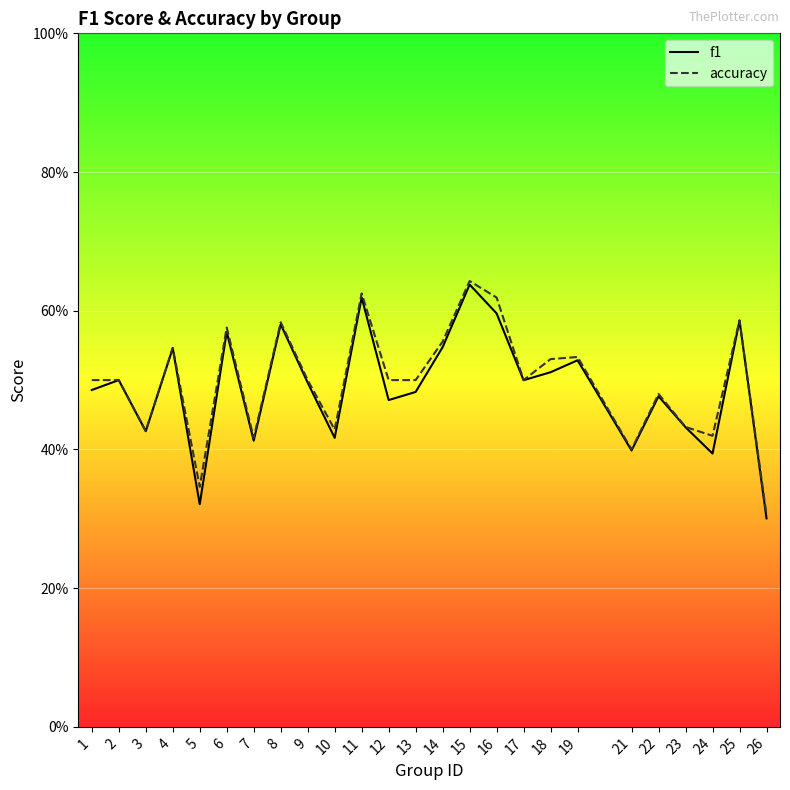

Where is accuracy nearest to the value 0?

26